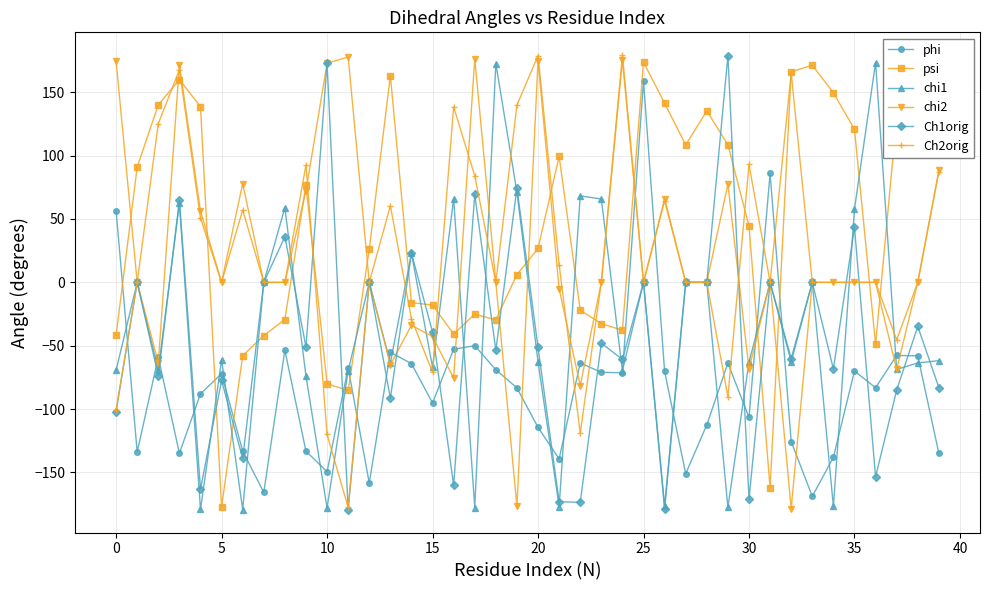

Which series has the largest total across all categories?

psi